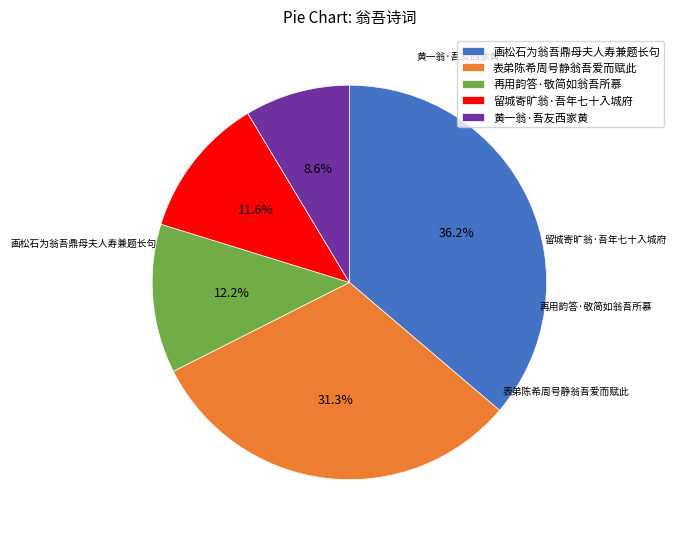

Count the number of slices in the pie.

5